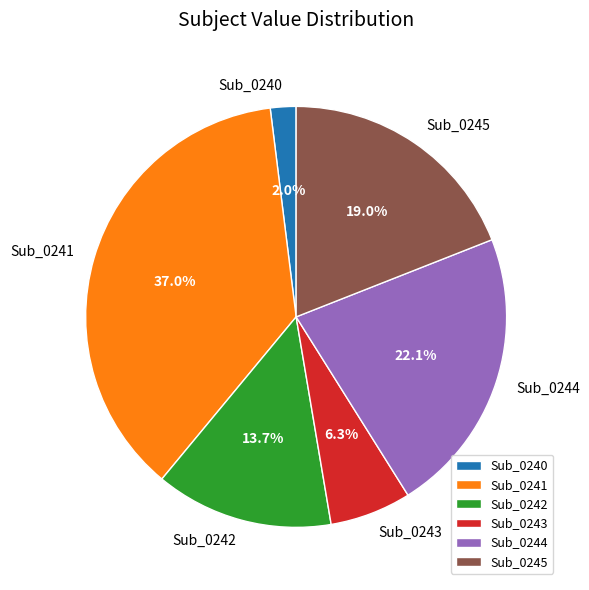

Between Sub_0240 and Sub_0242, which is larger?

Sub_0242